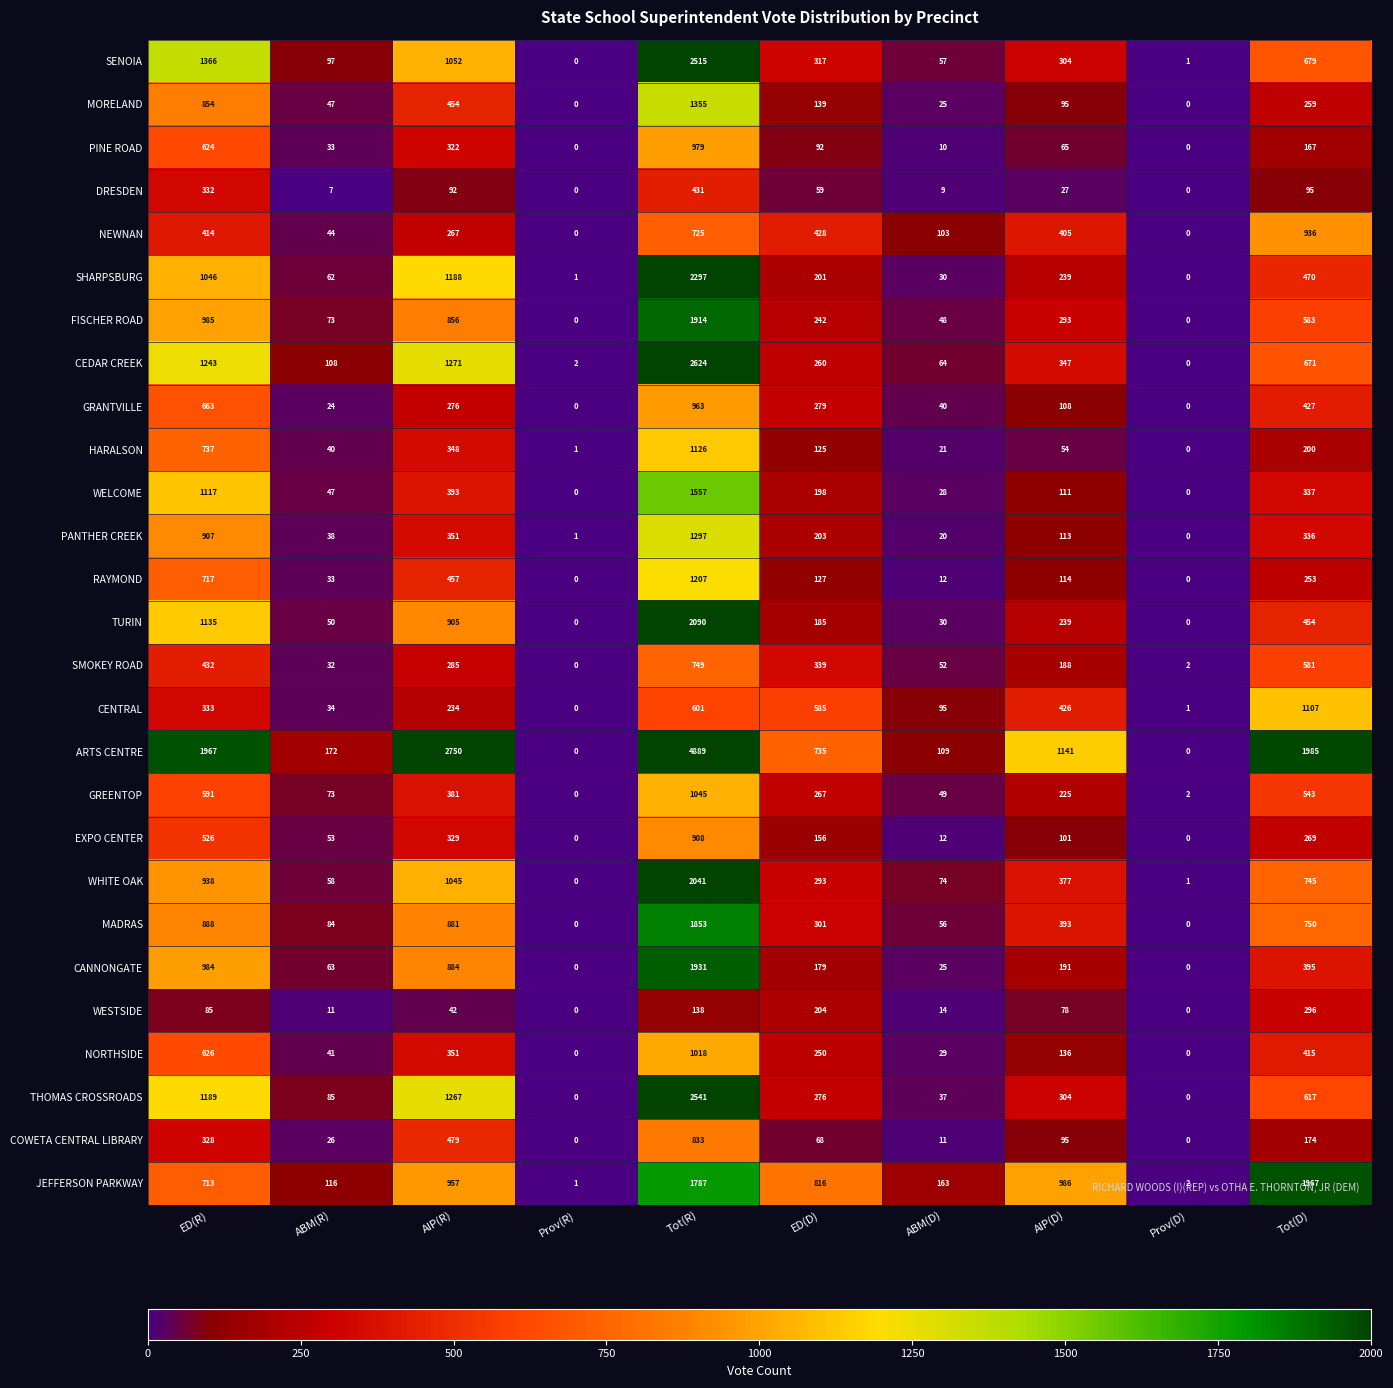

The TURIN series shows 152 at AIP(D). True or false?

False